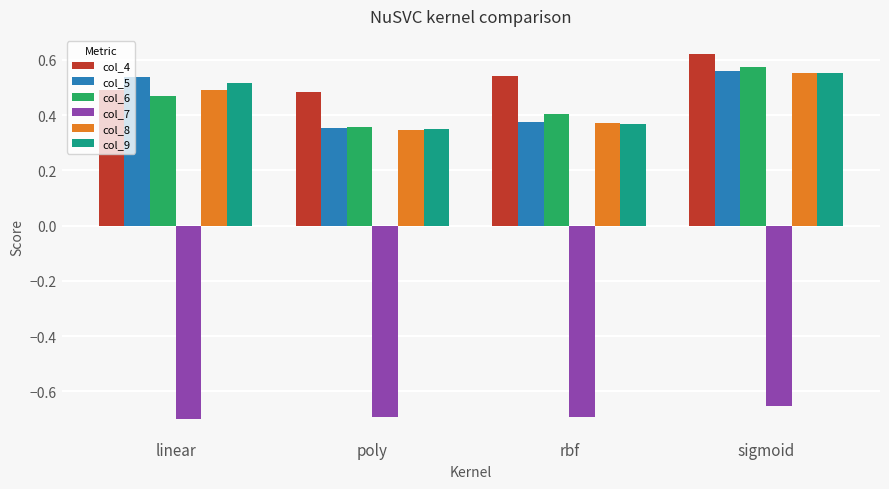

What is the spread (max minus min) of values at sigmoid?

1.3